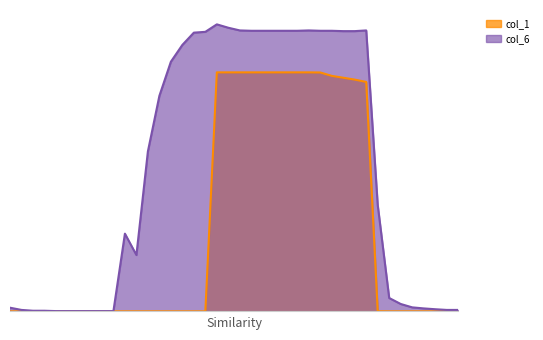

What is the sum of the col_1 values at 33 and 11?

3